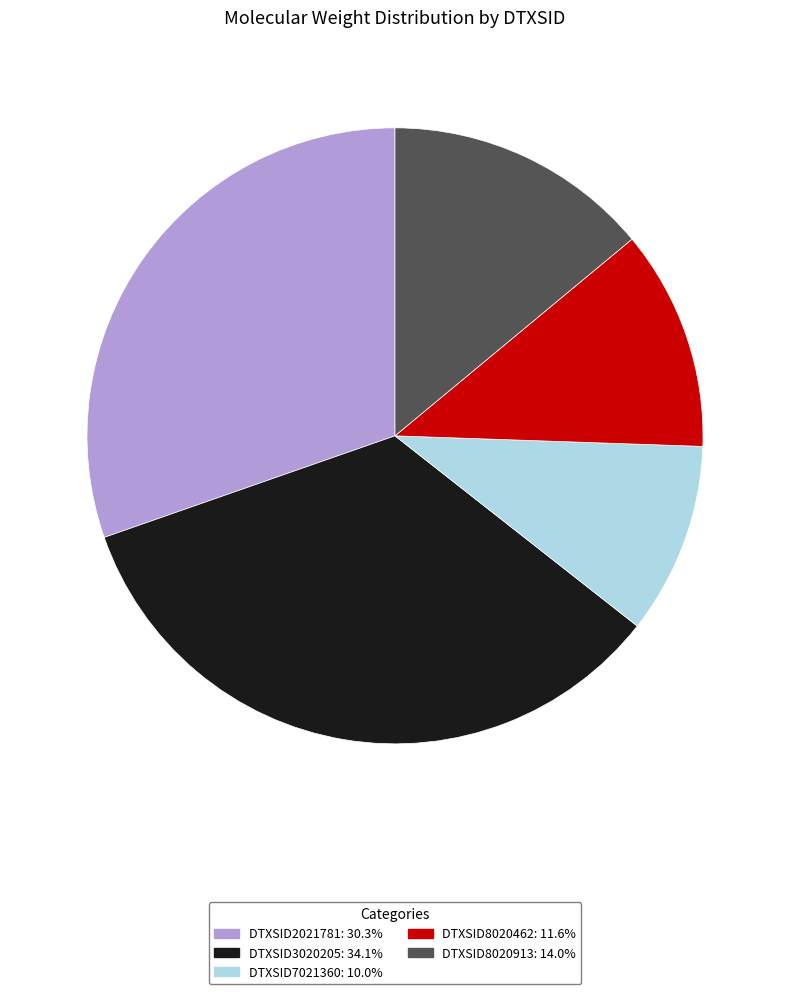

Combined, do DTXSID2021781: 30.3% and DTXSID3020205: 34.1% account for over 50%?

Yes